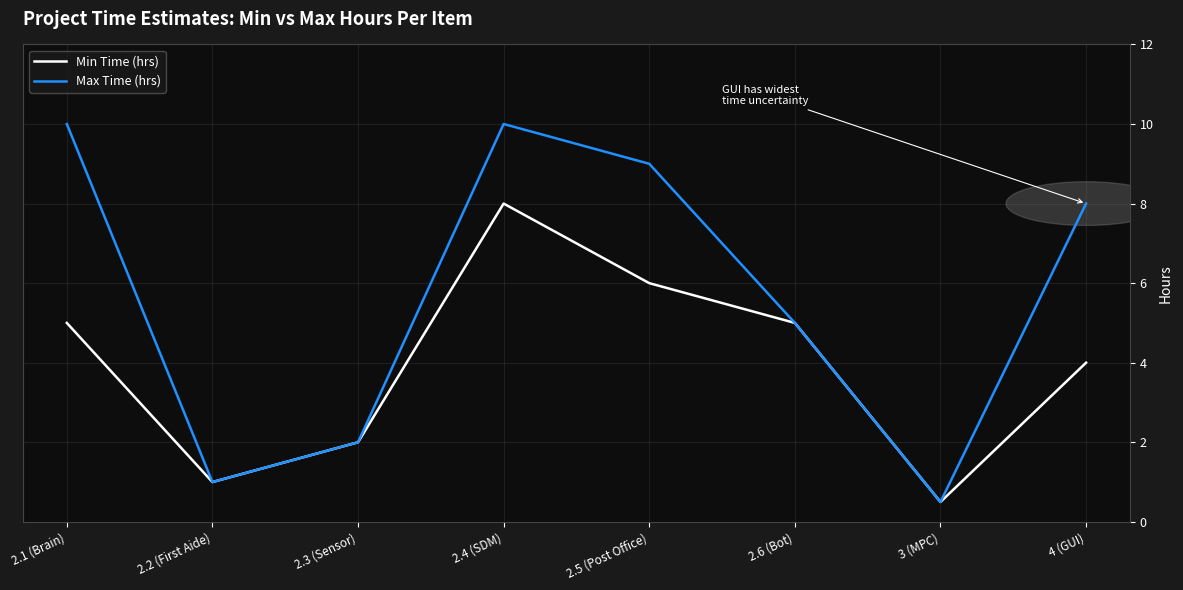

List the series in order of their peak value, lowest first.

Min Time (hrs), Max Time (hrs)